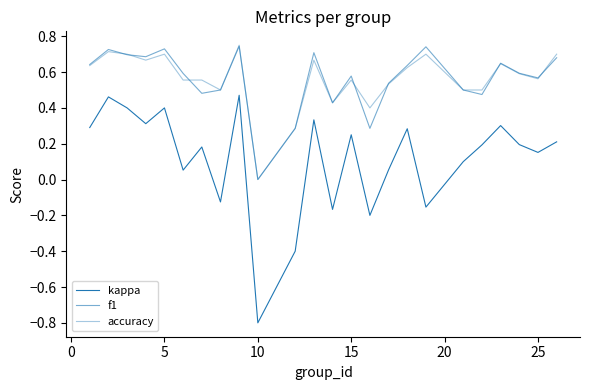

How many lines are shown in the chart?

3